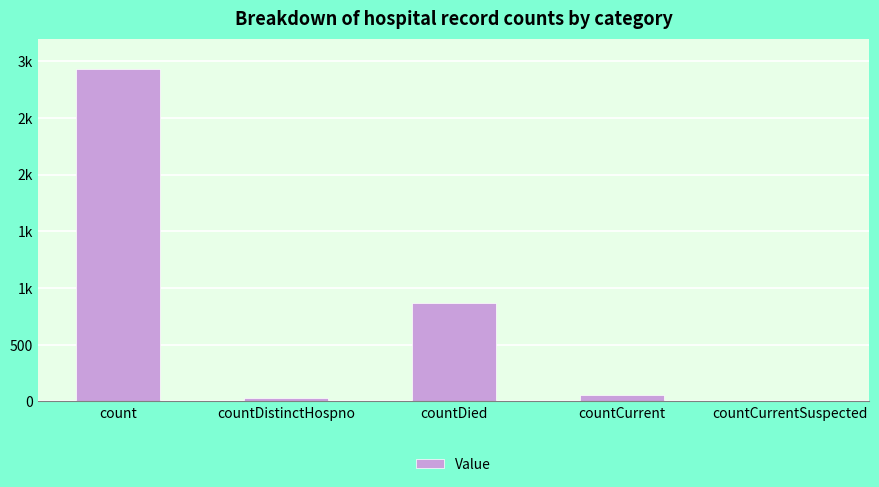

What is the label of the 4th bar from the right?

countDistinctHospno